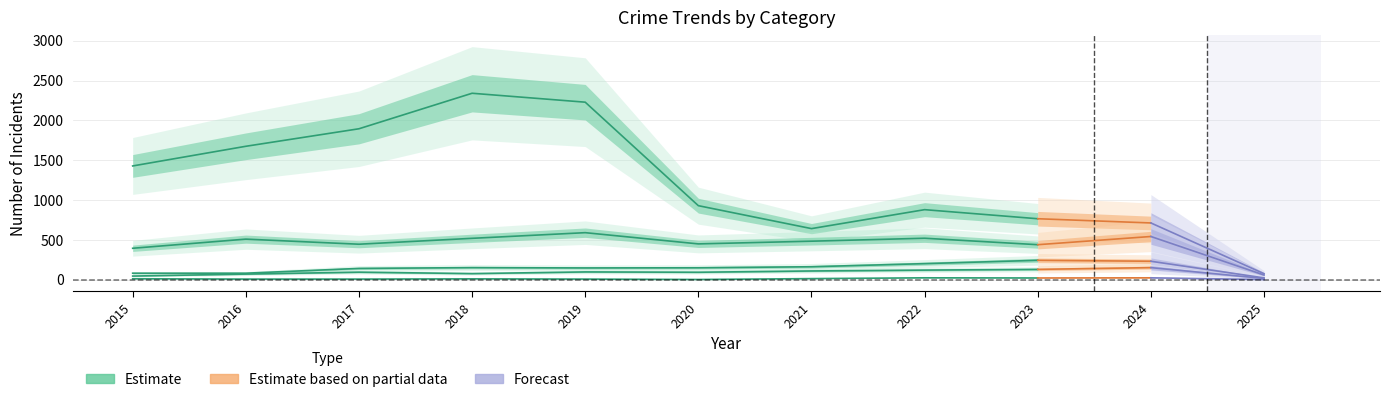

Is this an area chart (filled region under the line)?

No